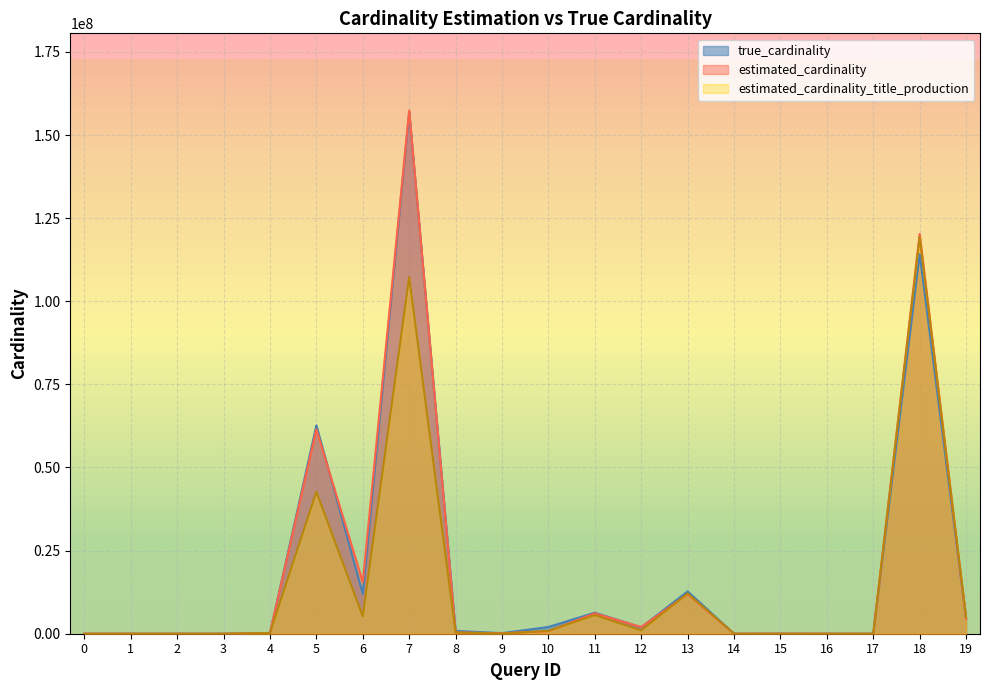

True or false: true_cardinality and estimated_cardinality cross at least once.

True